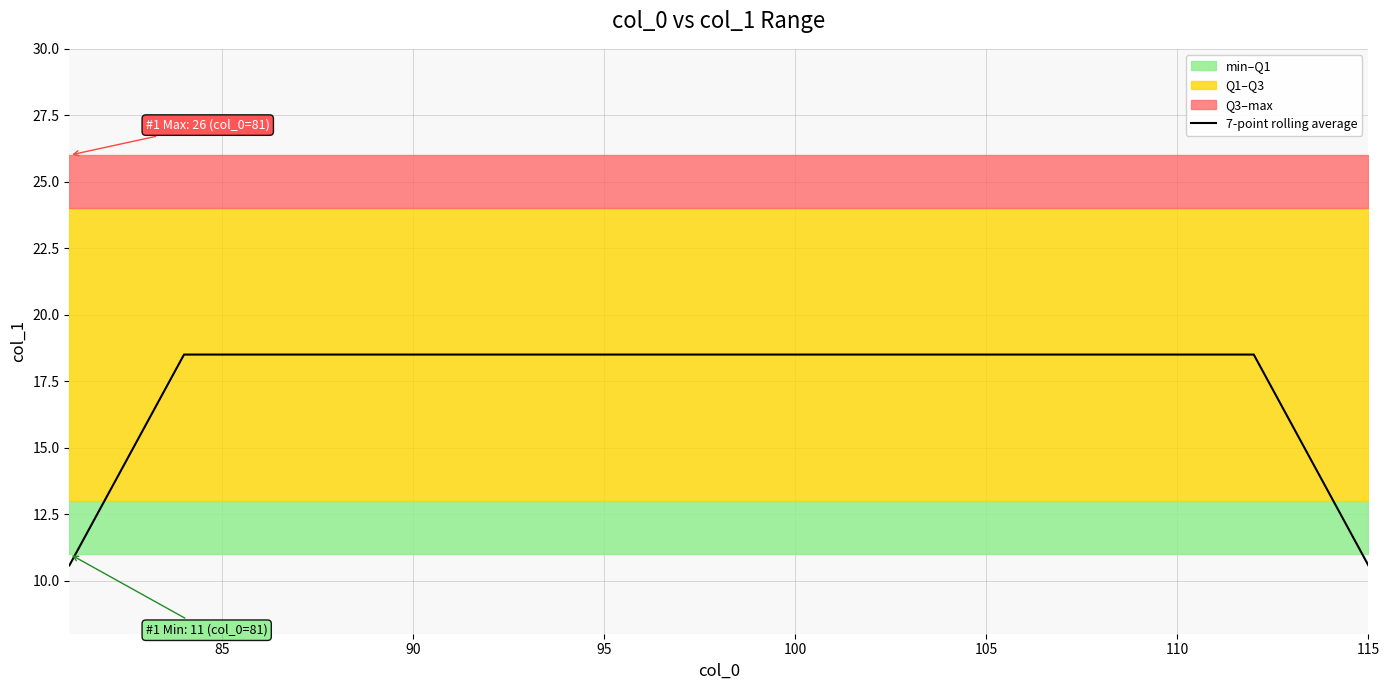

Is it true that 7-point rolling average equals 24.3 at 85?

False